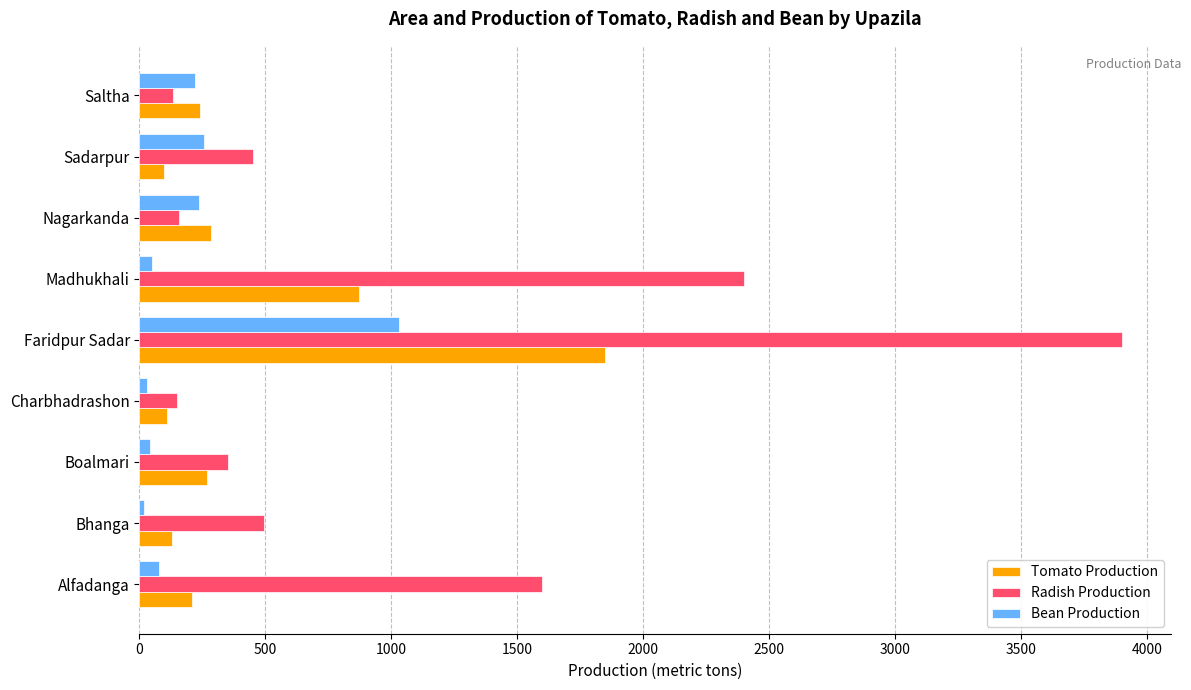

Which series has the largest range (max minus min)?

Radish Production